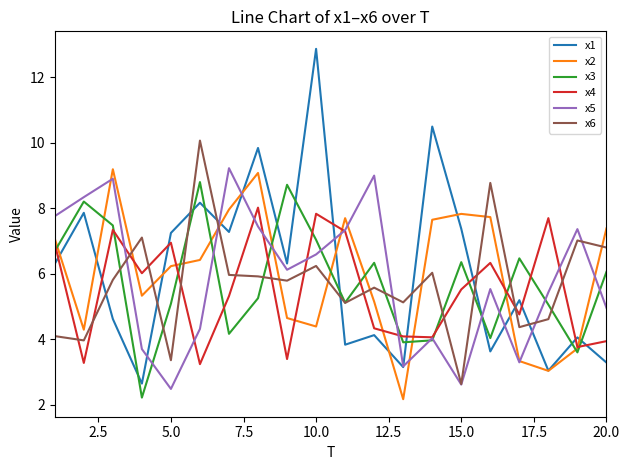

True or false: x3 and x2 cross at least once.

True